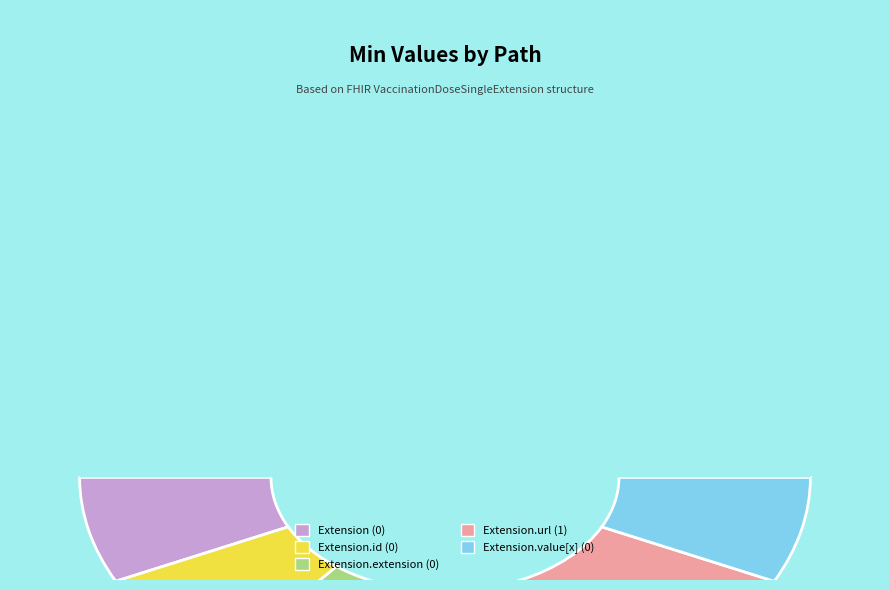

How many slices are in this pie chart?

6